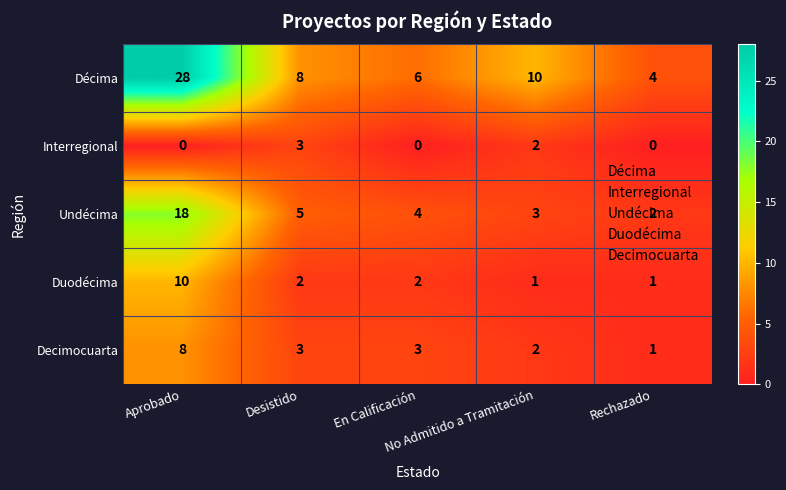

Count the Duodécima values in the range 1 to 2.

4